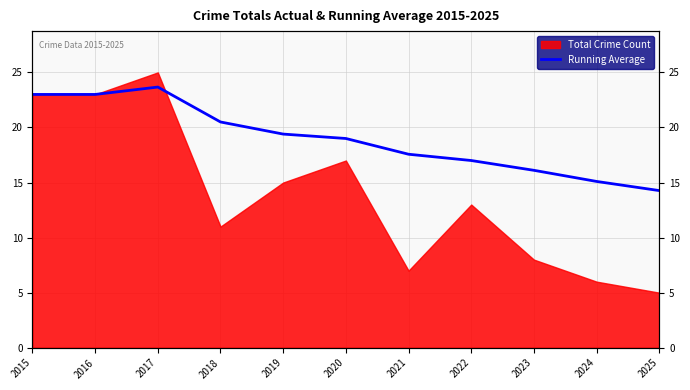

Reading right to left, list all the values displayed in this chart.

14.3	15.1	16.1	17.0	17.6	19.0	19.4	20.5	23.7	23.0	23.0